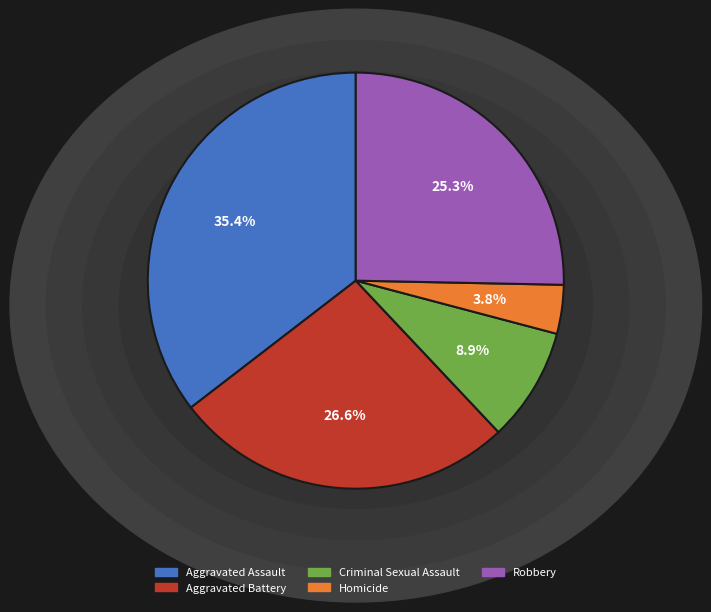

Which has a higher value, Criminal Sexual Assault or Robbery?

Robbery